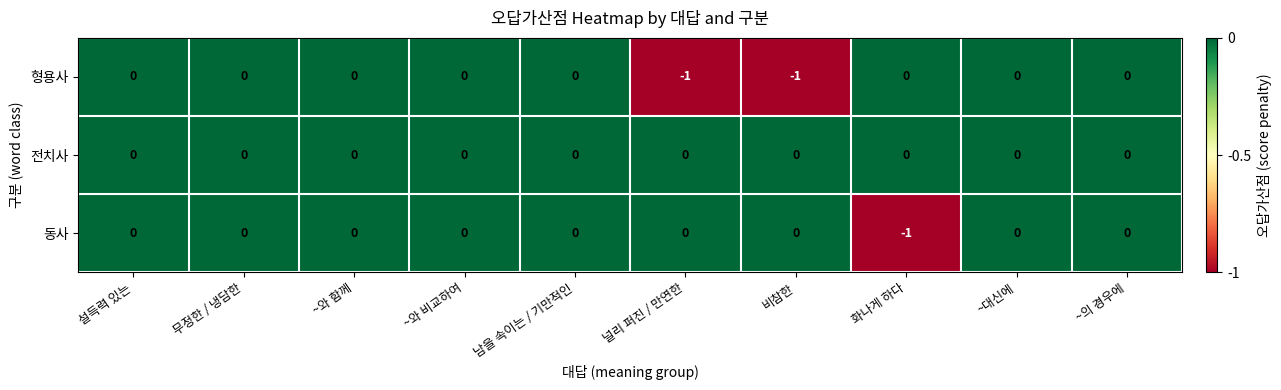

Count the 동사 values in the range 0 to 1.

9